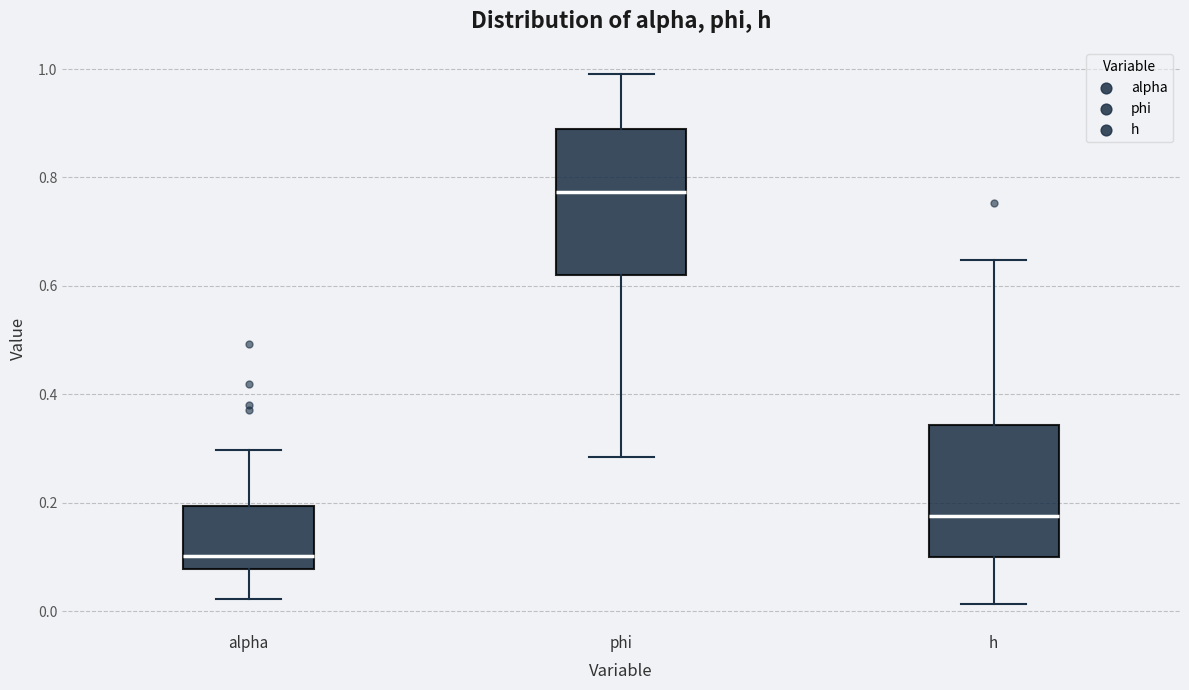

Which box is the tallest, from its lower edge to its upper edge?

phi